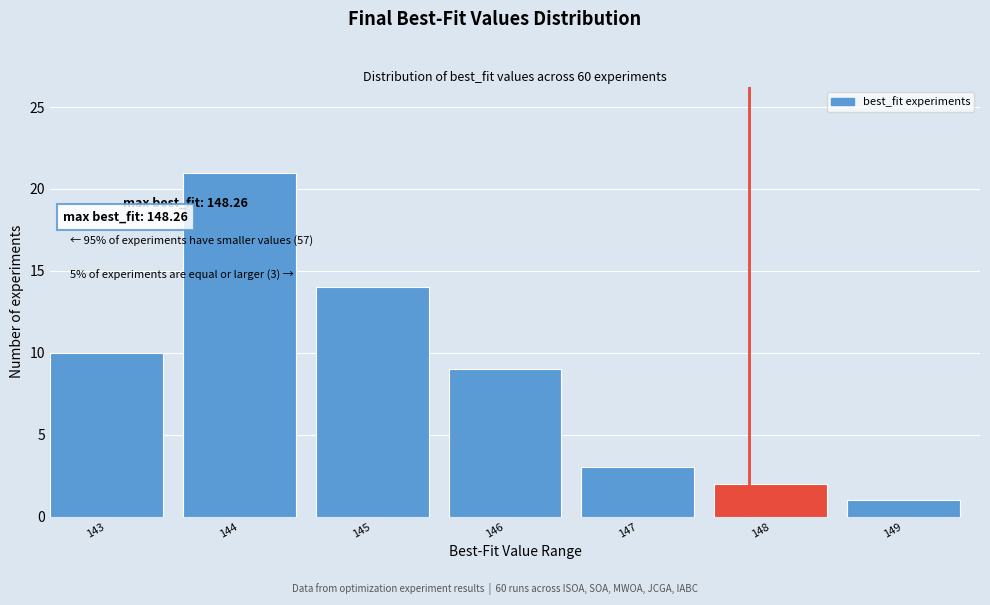

Reading left to right, transcribe all the data shown in this chart.

143=10	144=21	145=14	146=9	147=3	148=2	149=1